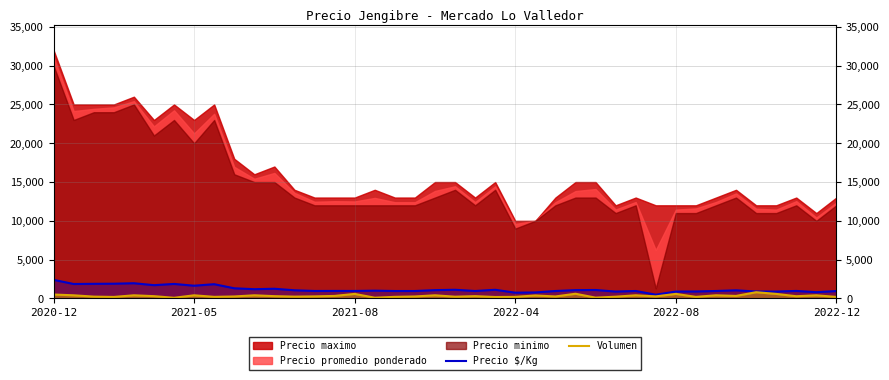

What is the smallest value displayed?

80